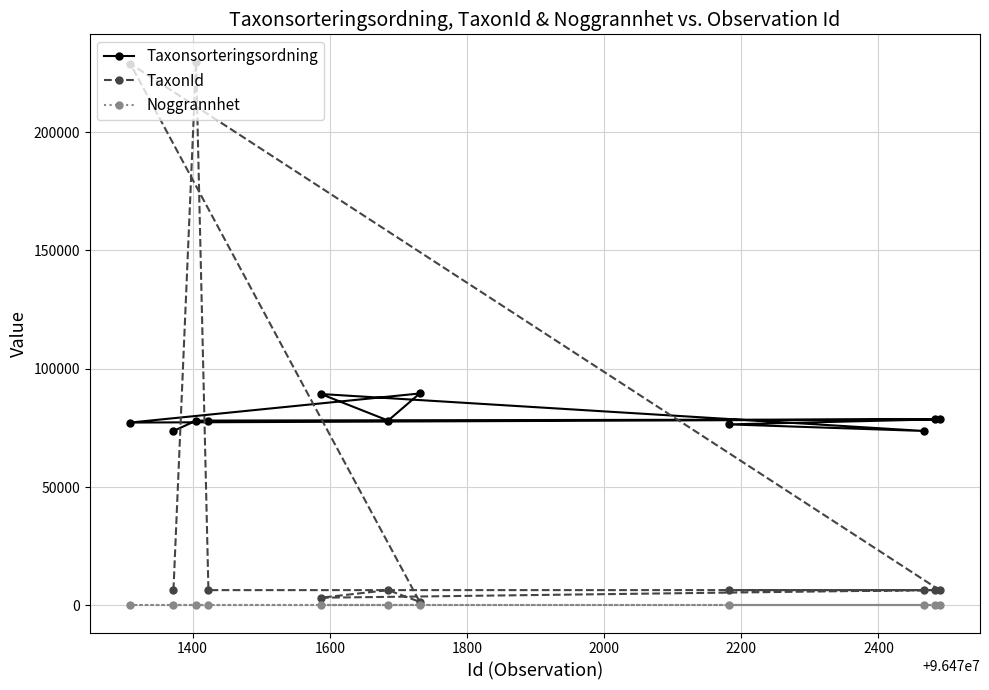

Which series has the largest total across all categories?

Taxonsorteringsordning